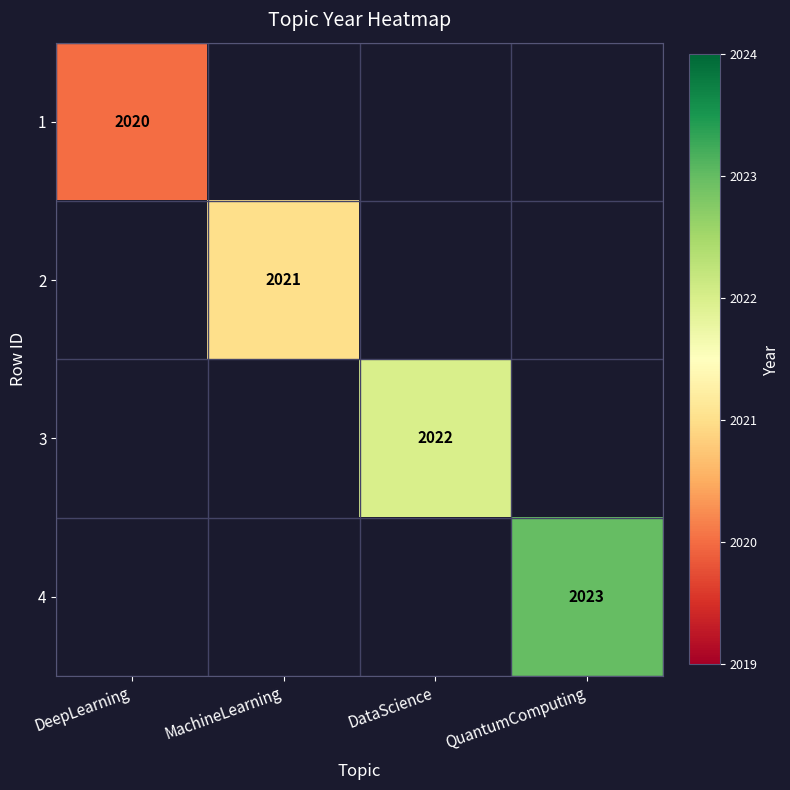

True or false: 4 has a value of 3009 at QuantumComputing.

False